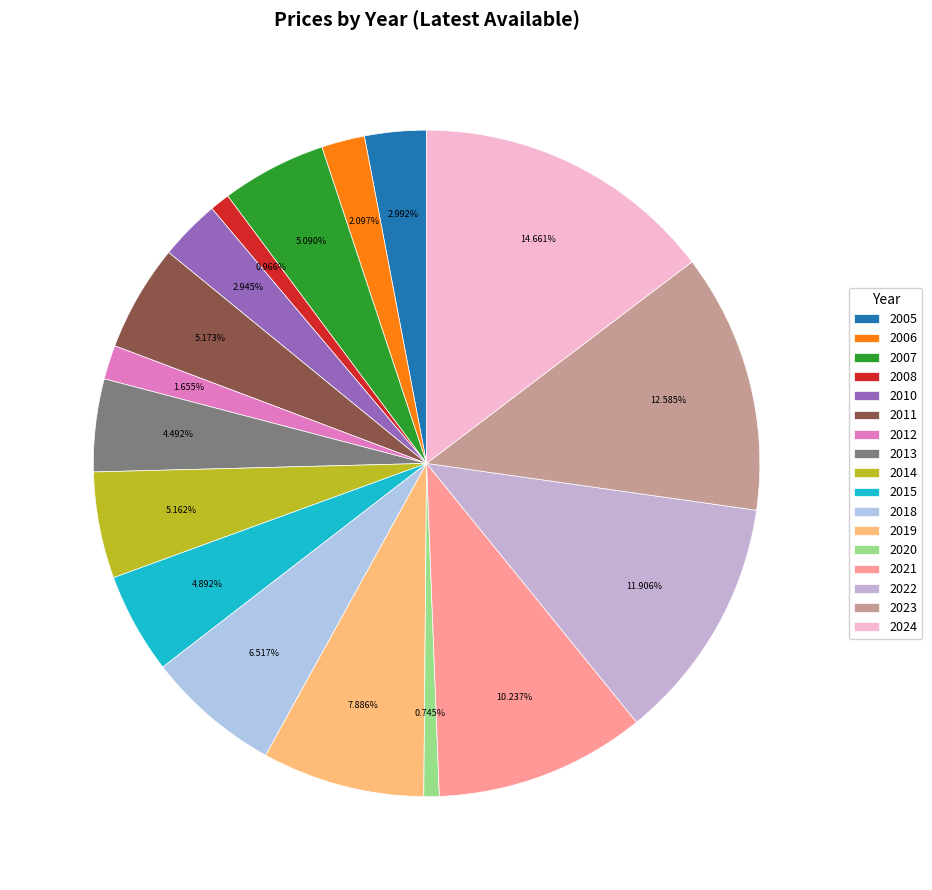

Approximately how many times larger is the value at 2023 compared to 2007?

2.5